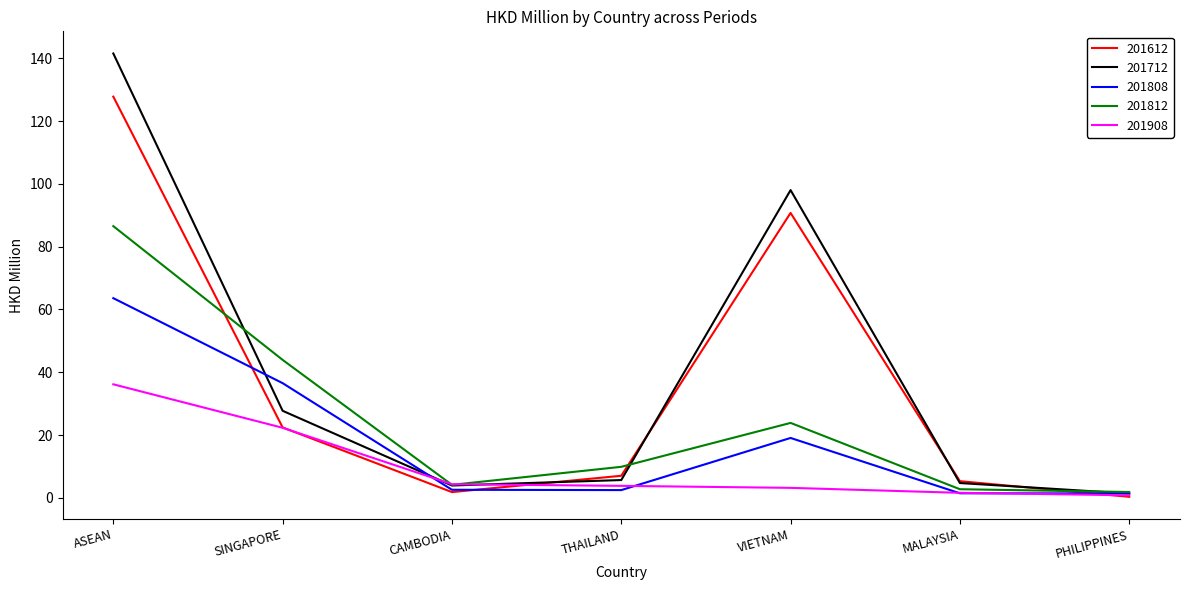

What is the total value across all series at VIETNAM?

235.0